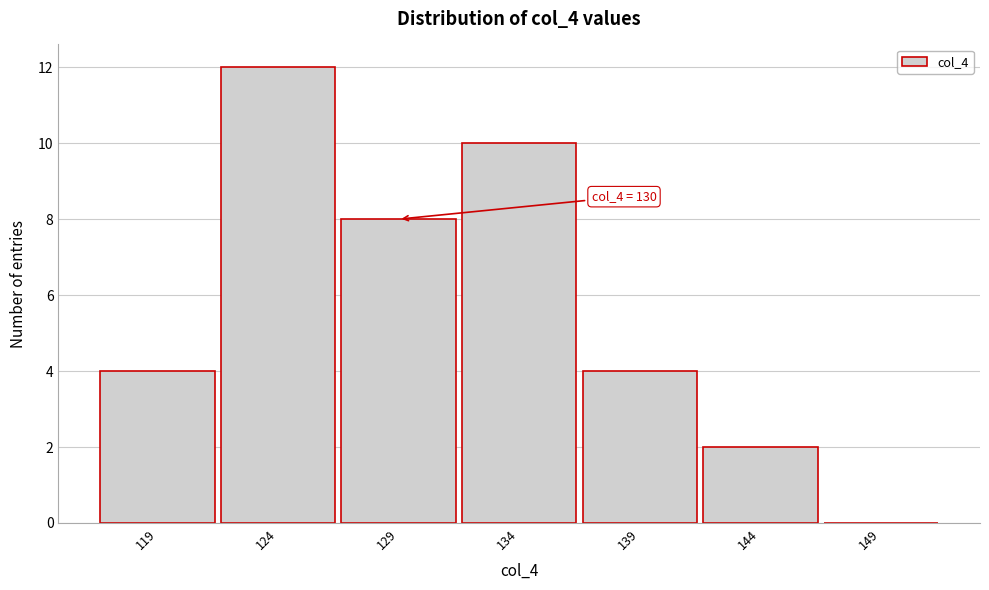

Over which range of the x-axis is the bar tallest?

121.5 to 126.5